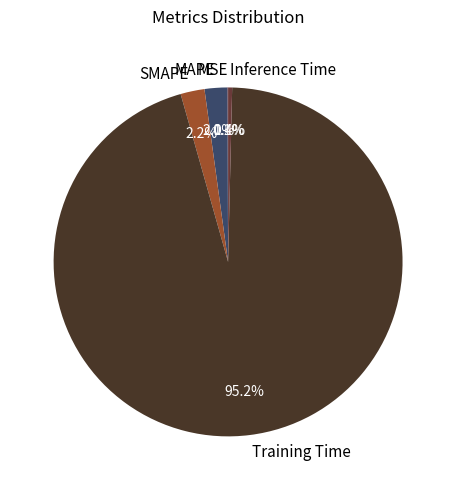

Does Inference Time represent more than half of the total?

No